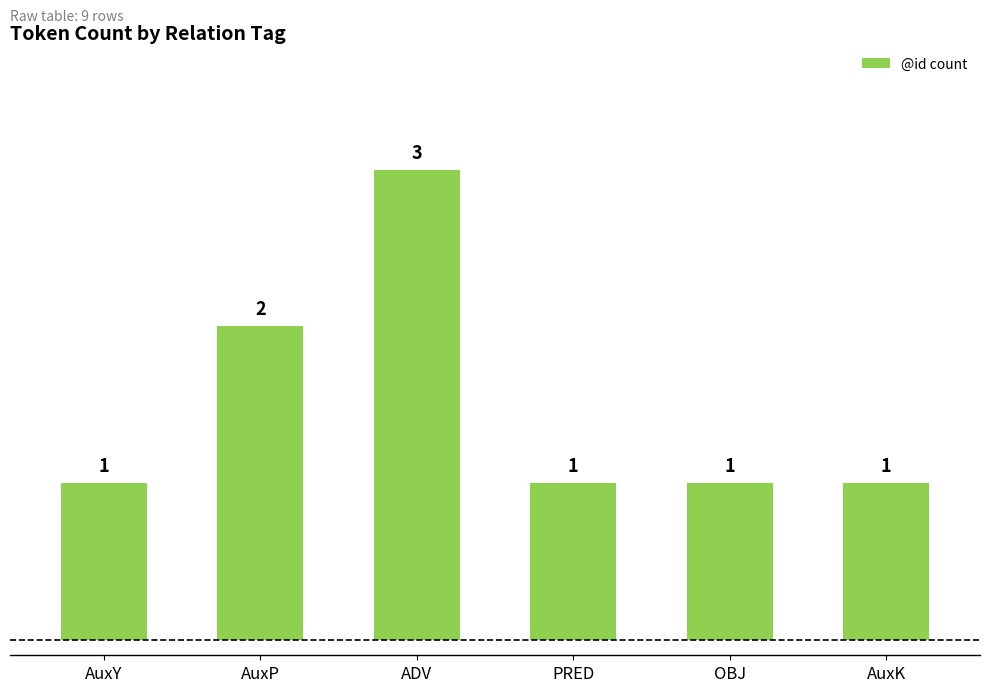

Reading left to right, transcribe all the data shown in this chart.

1	2	3	1	1	1